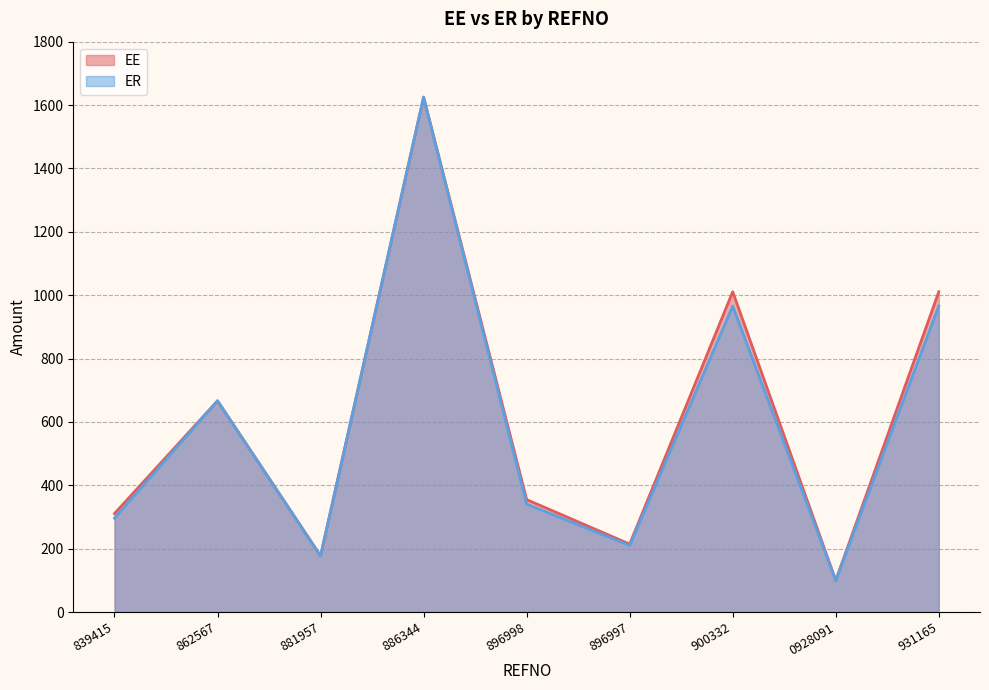

What is the minimum value for EE?

100.0